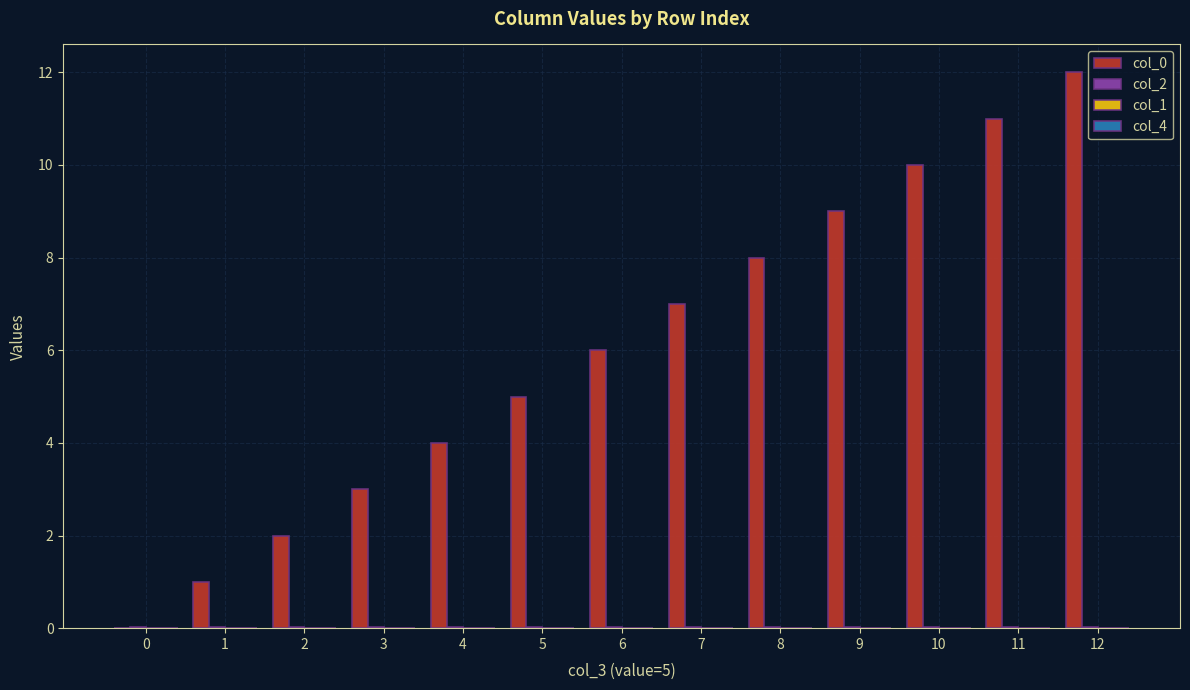

At which category is the sum across all series the highest?

12